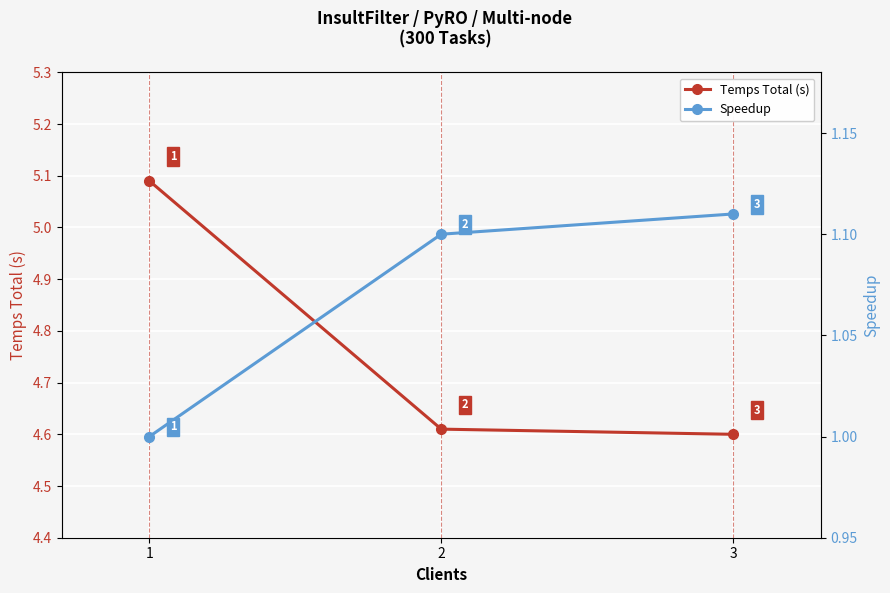

What is the value of the Temps Total (s) point at the 3rd from the left?

4.6